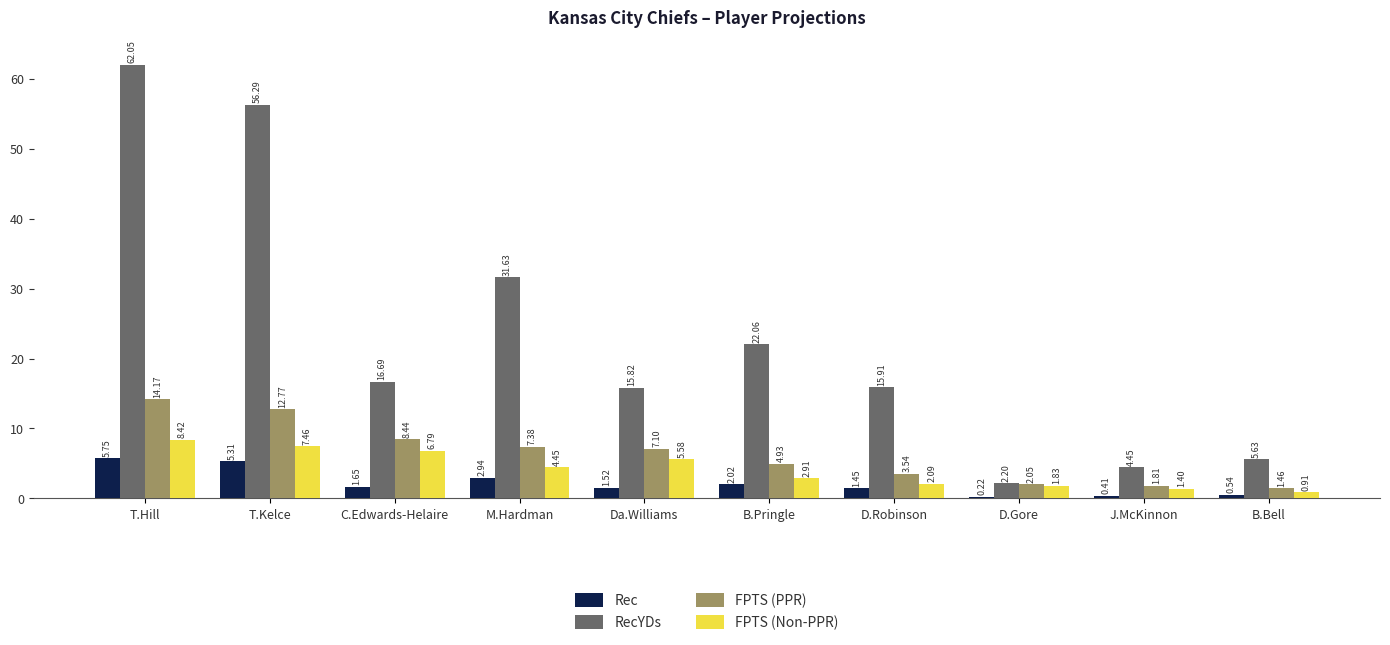

What is the label of the 10th bar from the right?

T.Hill